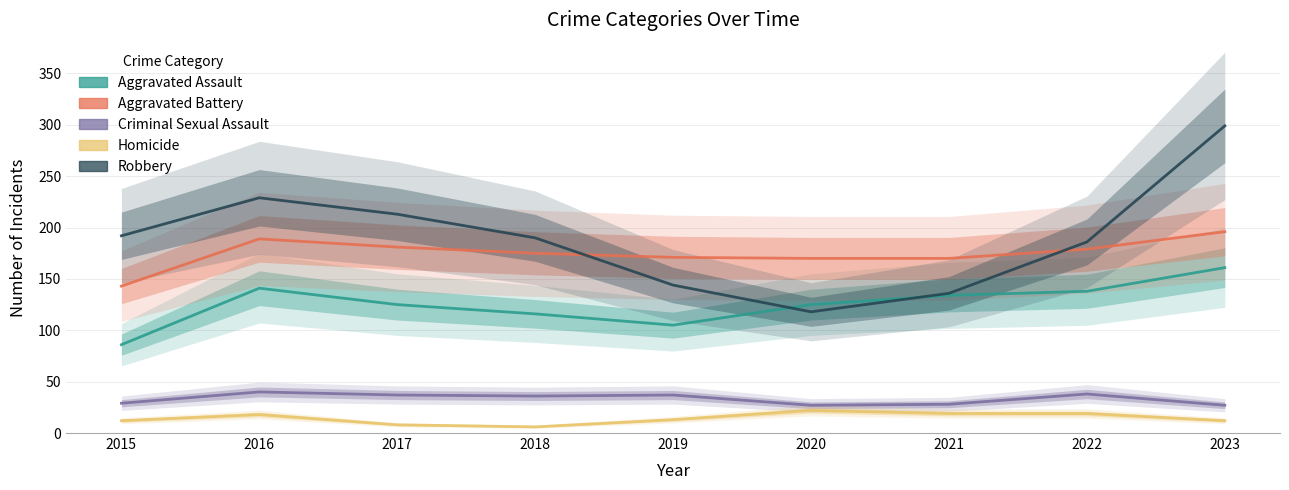

What is the total value across all series at 2020?

462